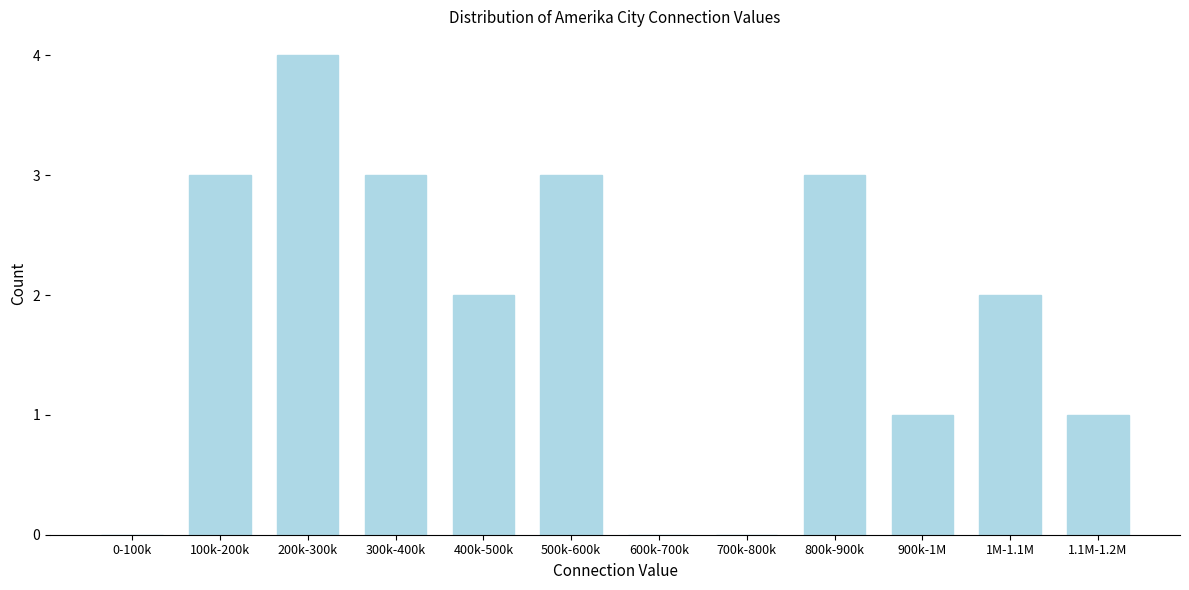

Reading left to right, extract all data points from this chart.

0-100k=0	100k-200k=3	200k-300k=4	300k-400k=3	400k-500k=2	500k-600k=3	600k-700k=0	700k-800k=0	800k-900k=3	900k-1M=1	1M-1.1M=2	1.1M-1.2M=1